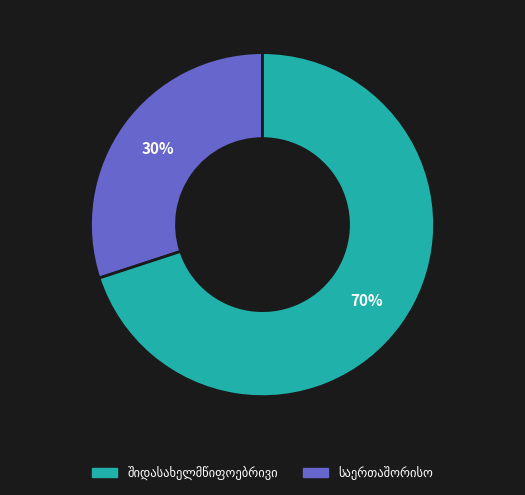

To the nearest percent, what is the average slice percentage?

50%